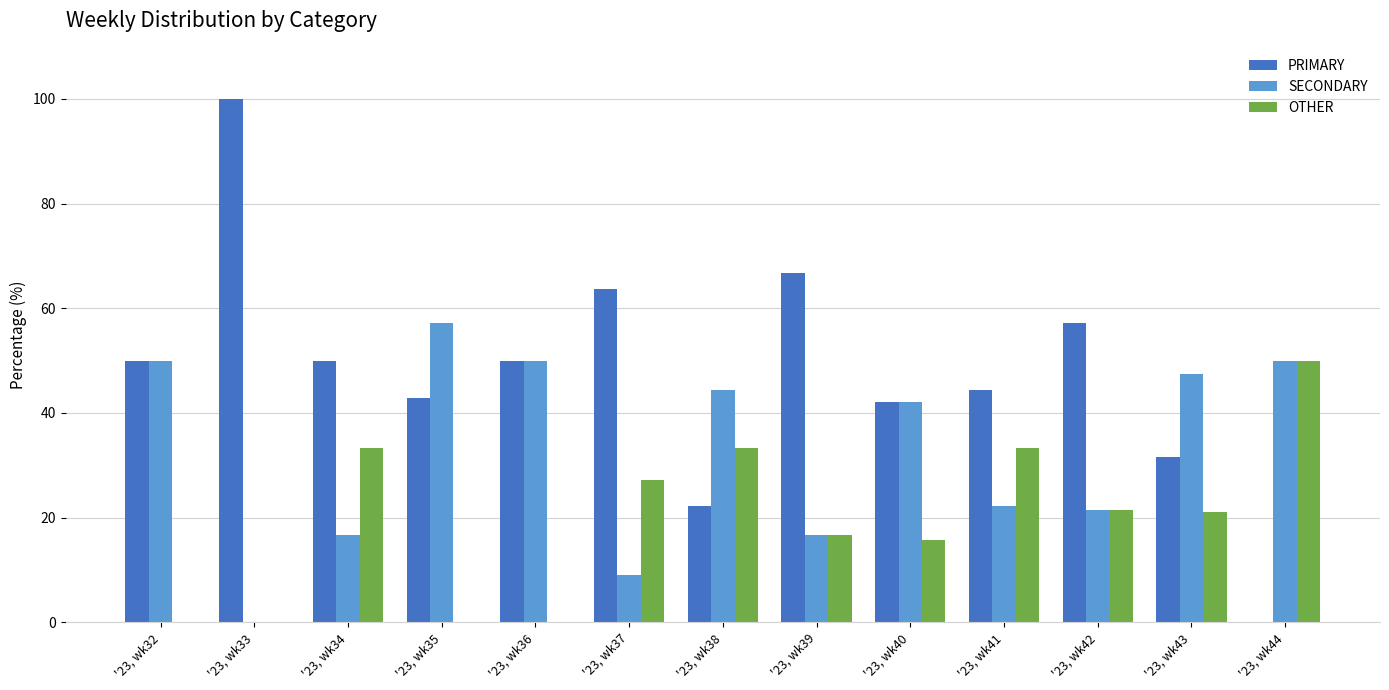

True or false: OTHER has a value of 27.5 at '23, wk40.

False